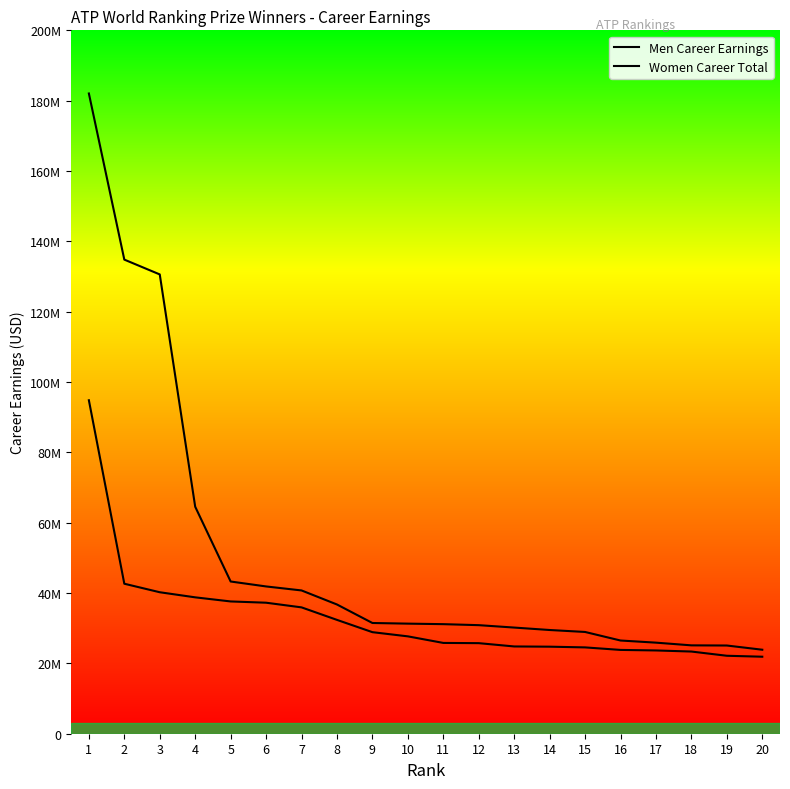

How many lines are shown in the chart?

2